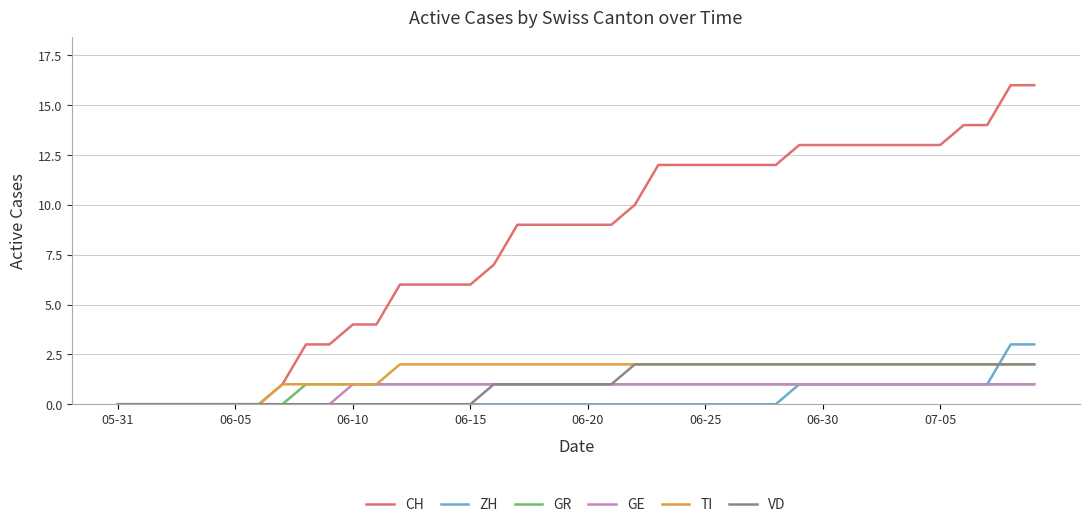

Which series has the widest spread of values?

CH